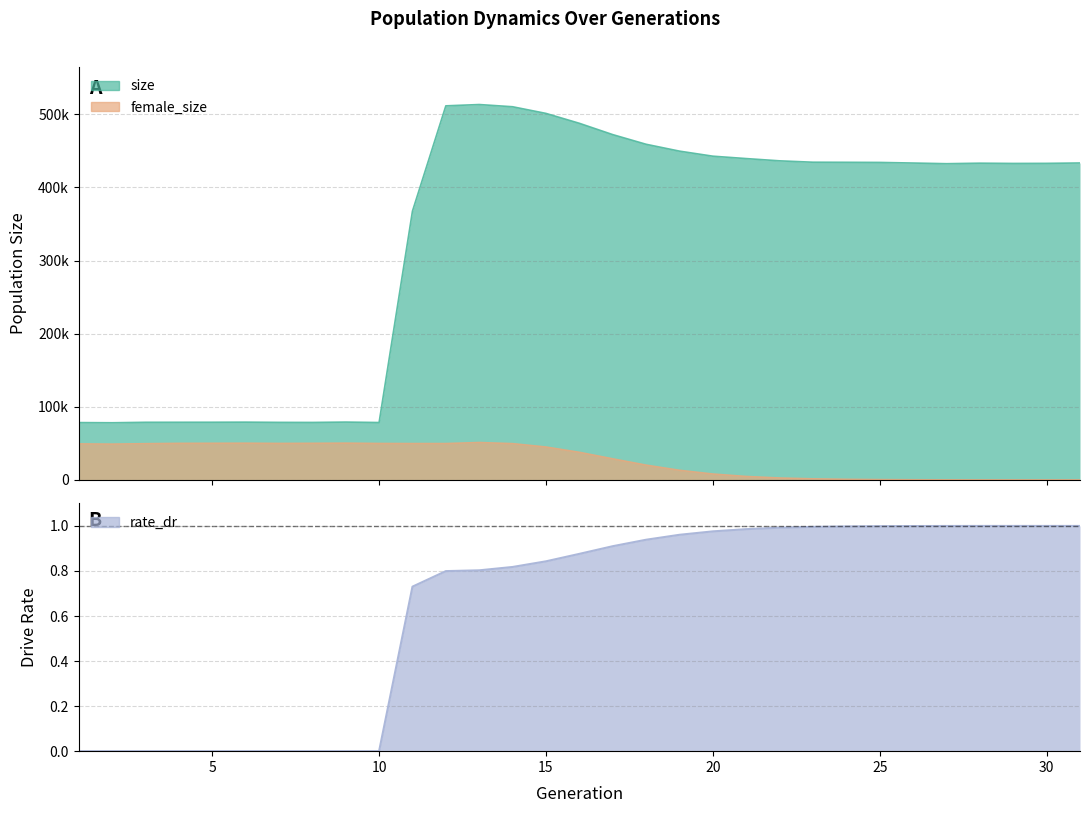

True or false: rate_dr and size intersect in this chart.

False